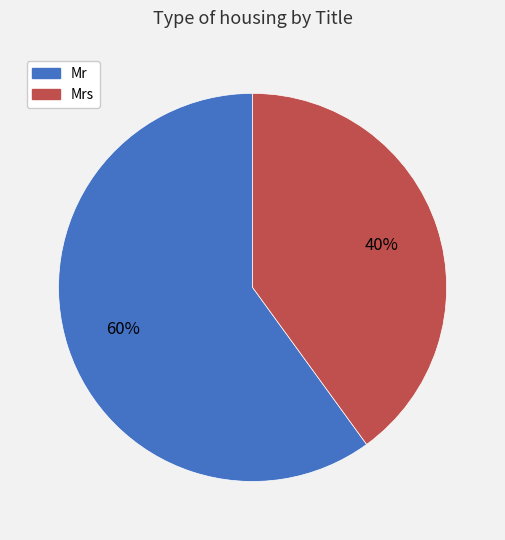

What is the largest slice in the pie chart?

Mr